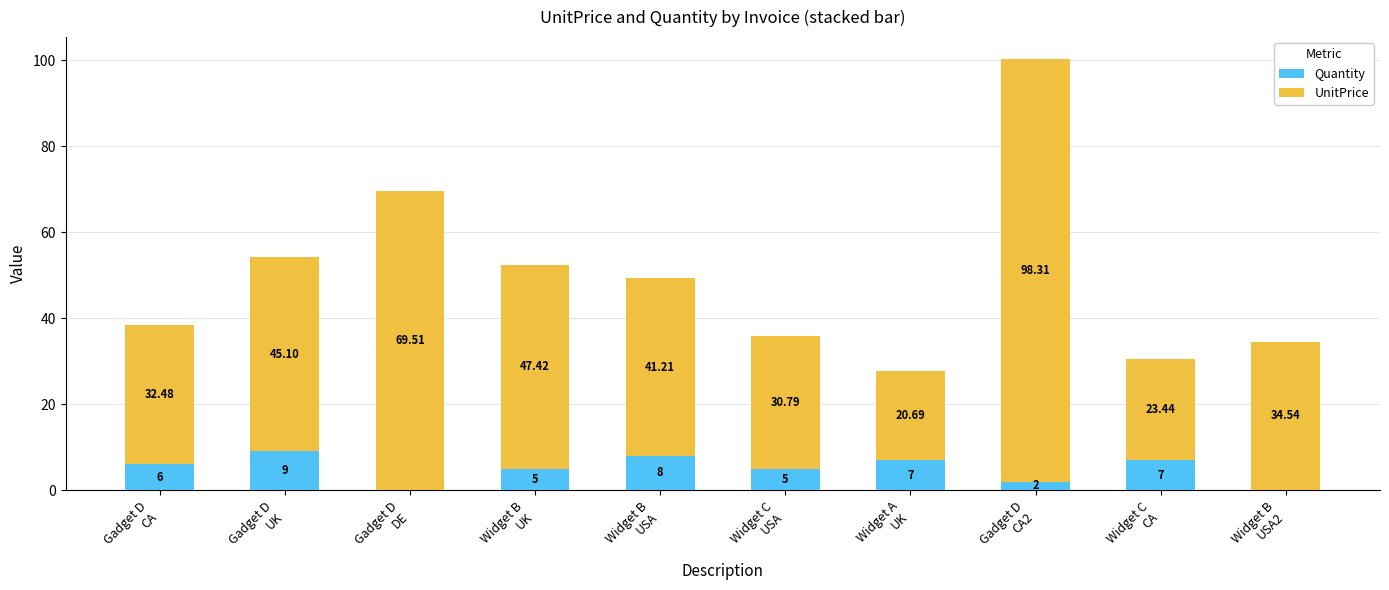

What is the sum of all Quantity values?

49.0